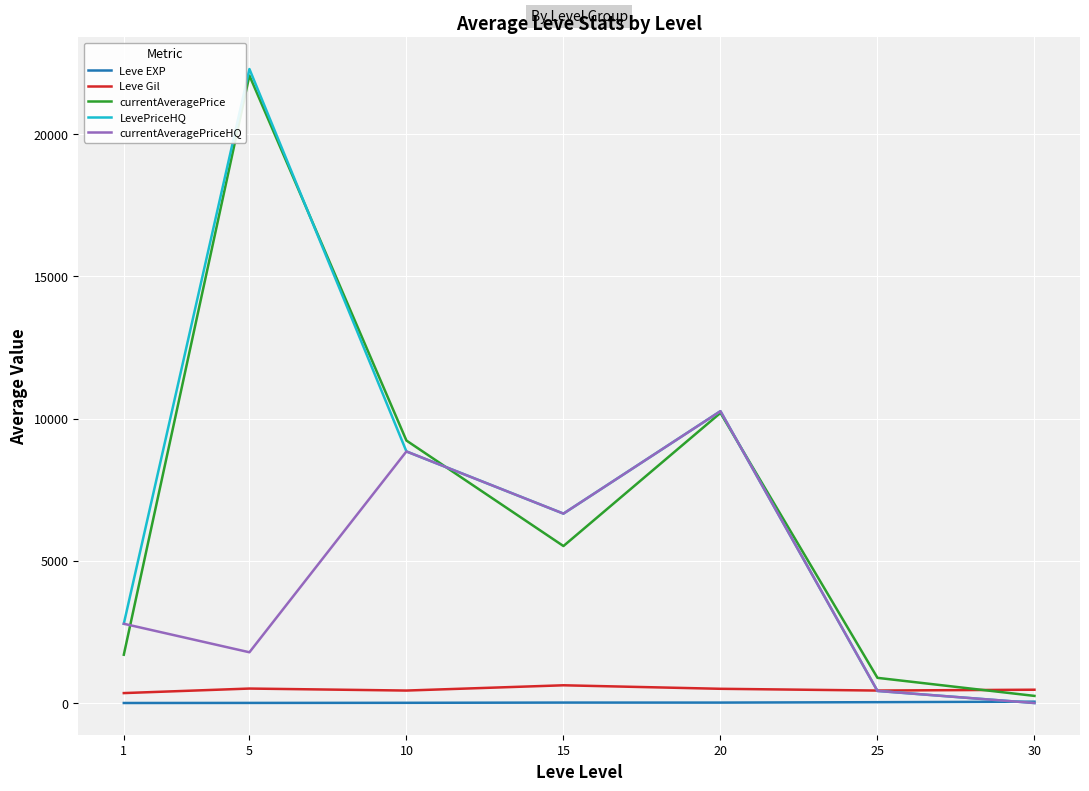

True or false: currentAveragePrice has a value of 4687.6 at 10.

False